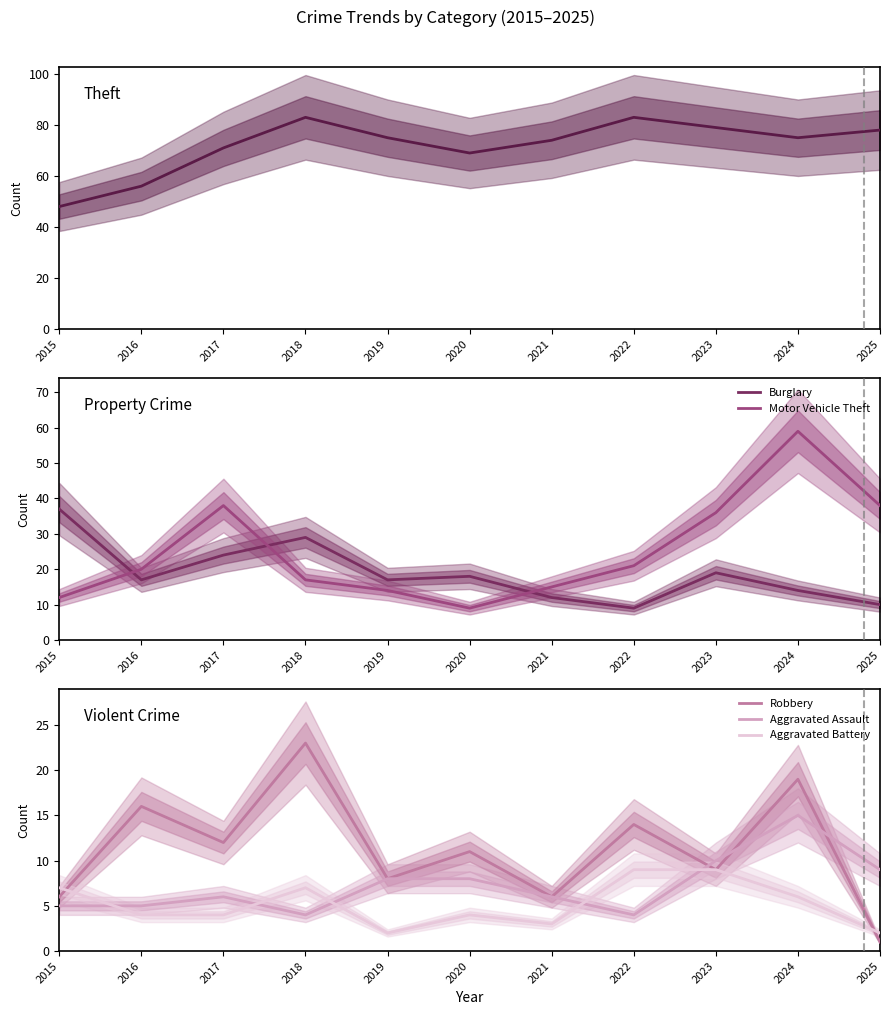

True or false: Theft has more than 2 interior local peaks.

False